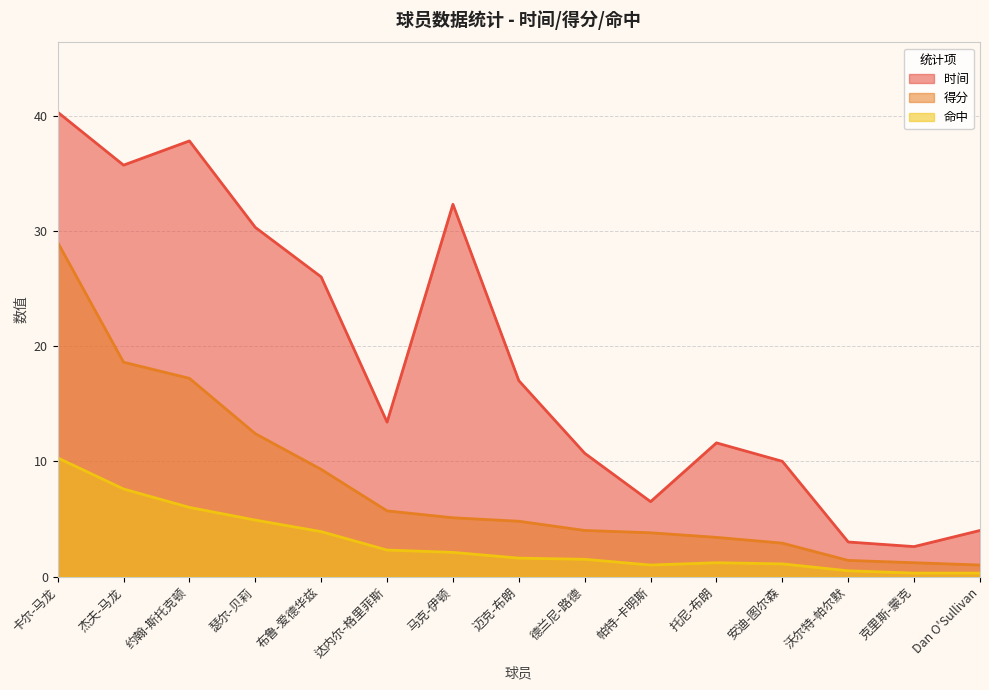

What is the difference between the maximum and minimum values in the 得分 series?

28.0